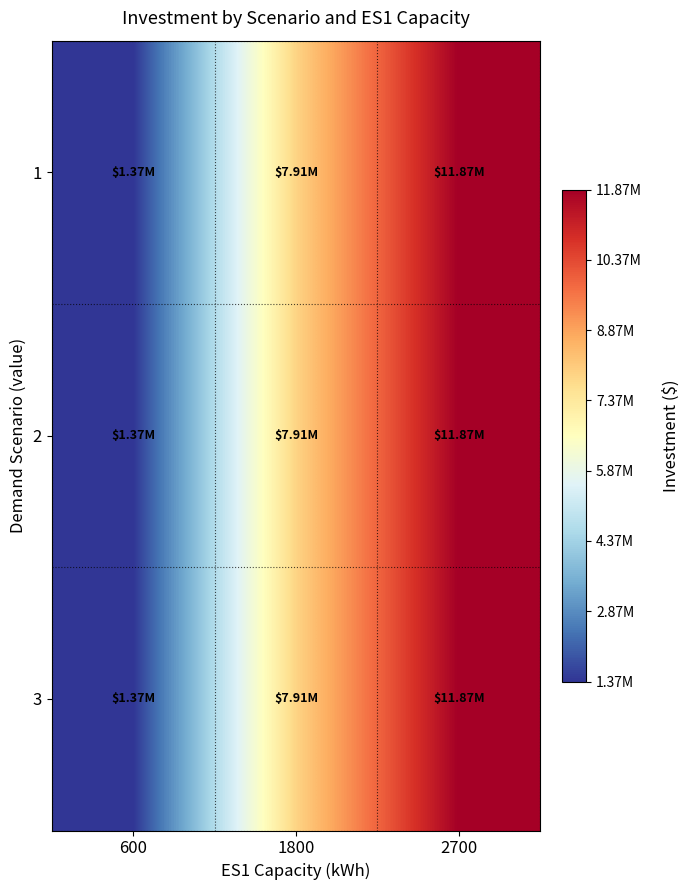

What is the maximum value shown in the chart?

11869562.9